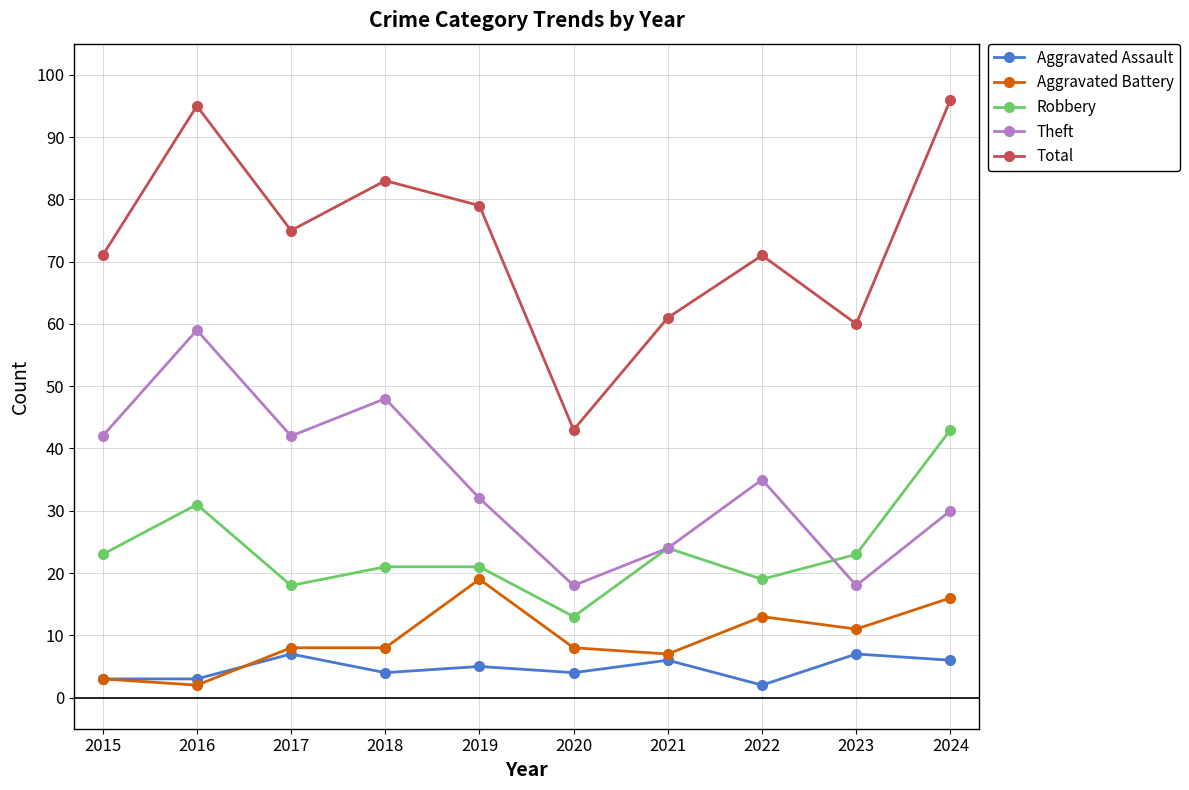

The Theft series shows 41 at 2024. True or false?

False